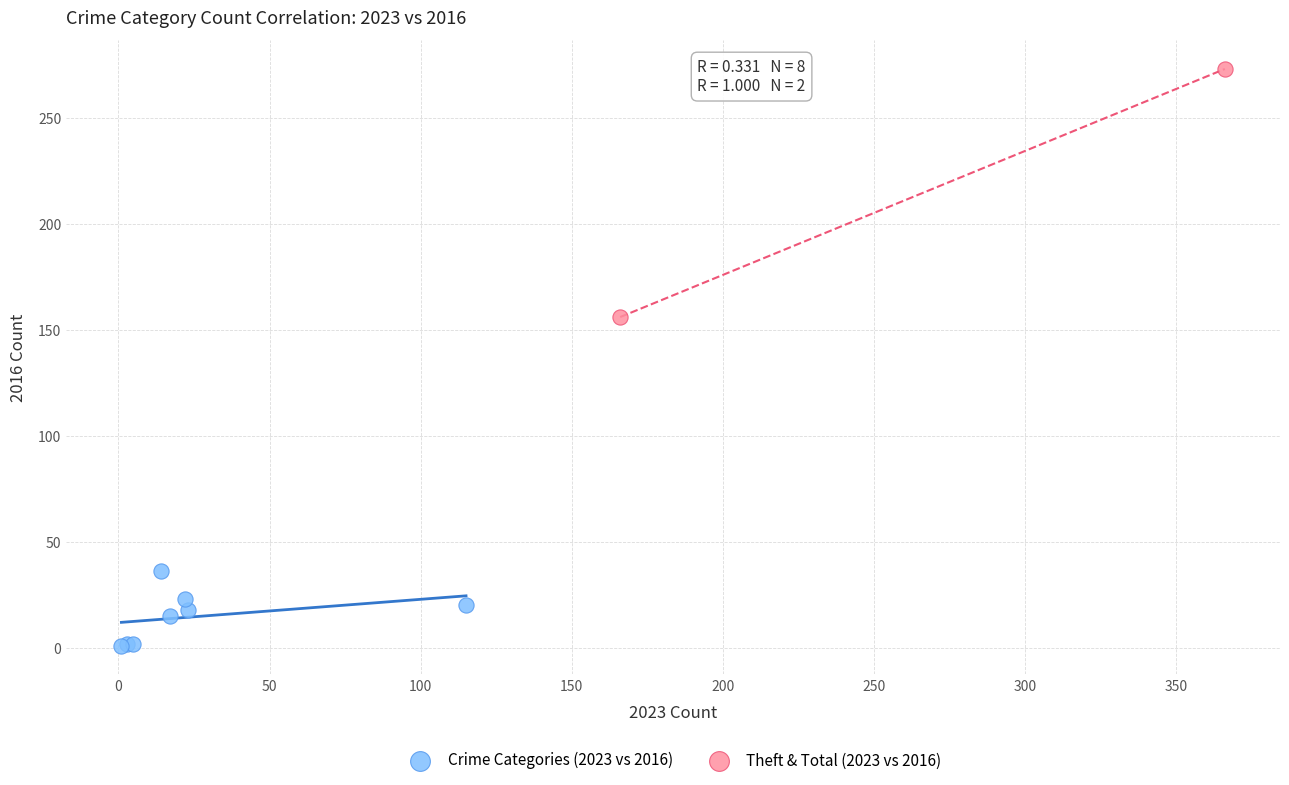

What are all the series names shown in the legend?

Crime Categories (2023 vs 2016), Theft & Total (2023 vs 2016)